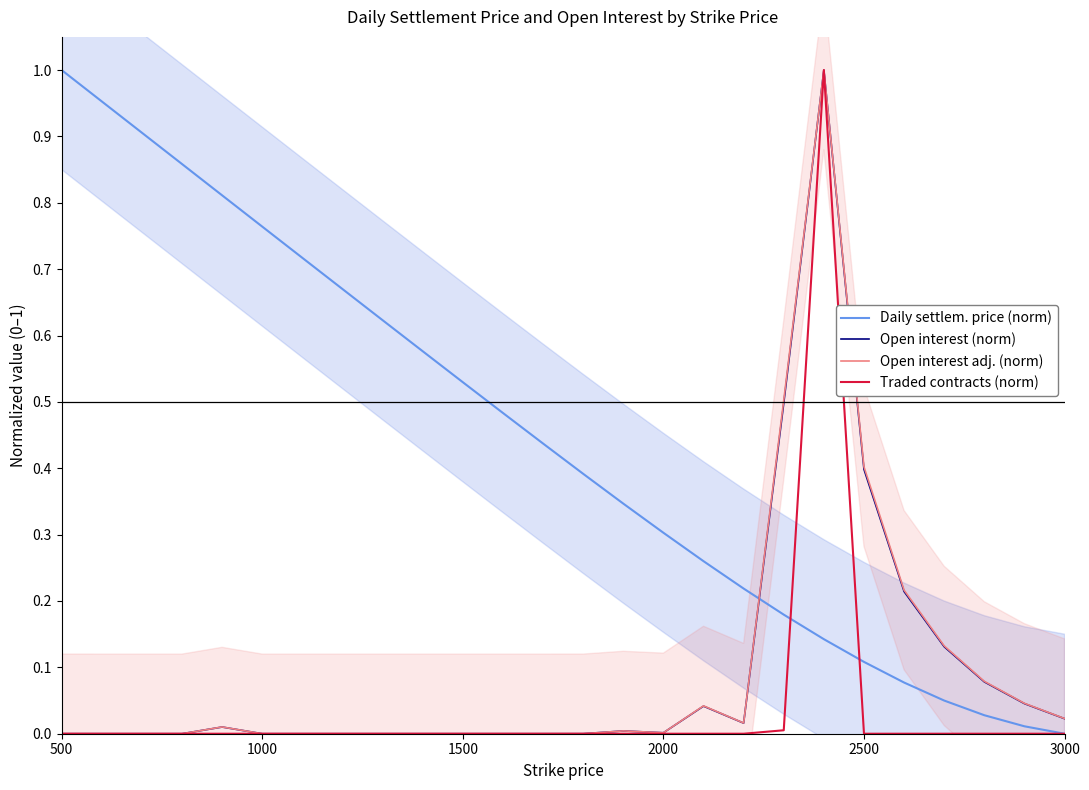

The Open interest adj. (norm) series shows 0.0 at 1000. True or false?

True